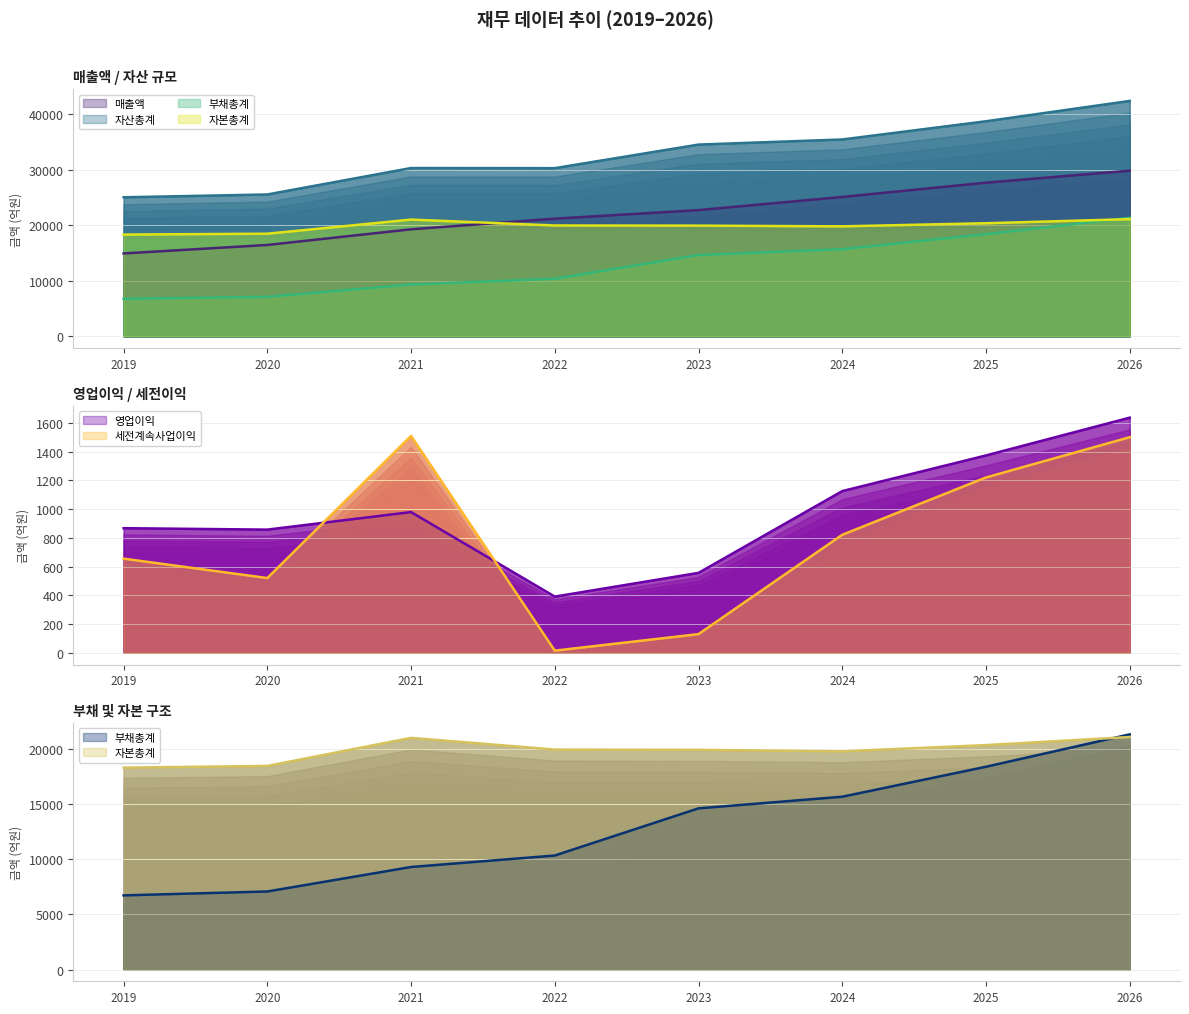

What is the spread (max minus min) of values at 2019?

24348